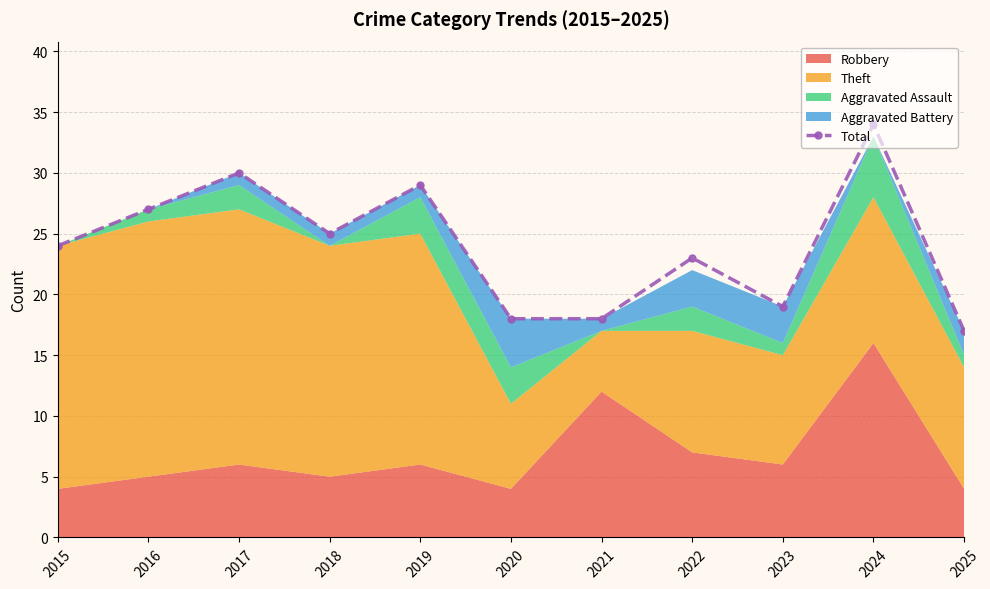

Reading right to left, list all the values displayed in this chart.

17	34	19	23	18	18	29	25	30	27	24